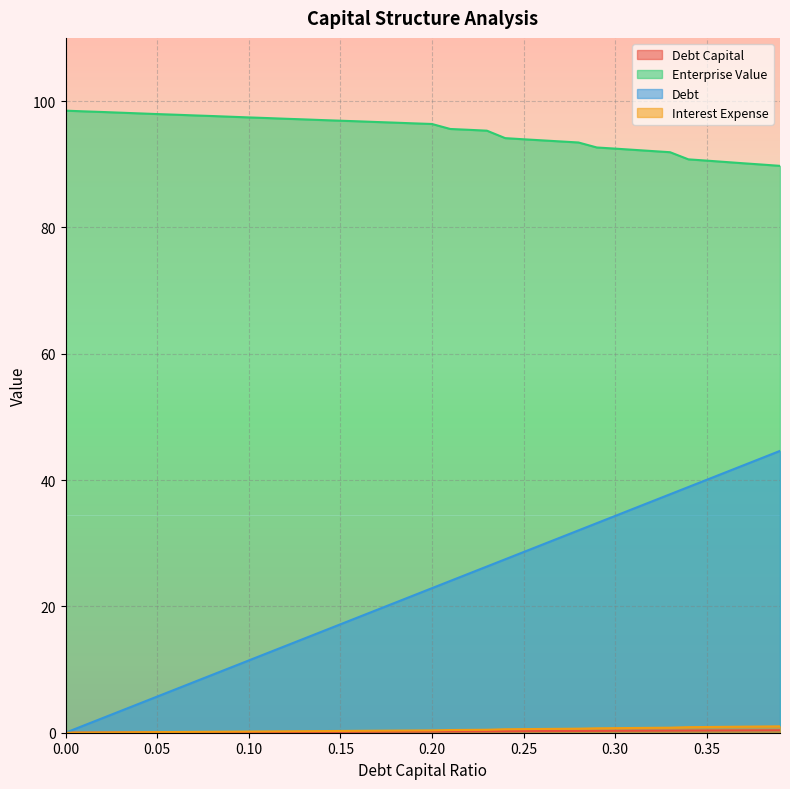

True or false: debt_capital has more than 2 points higher than both neighbors.

False